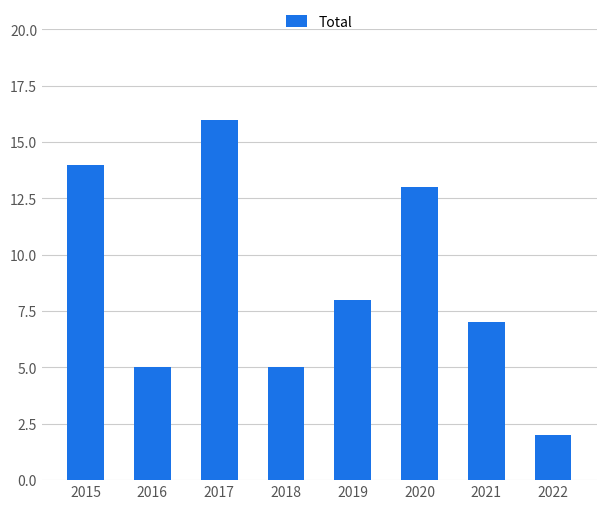

What is the ratio of the value at 2019 to the value at 2022?

4.0